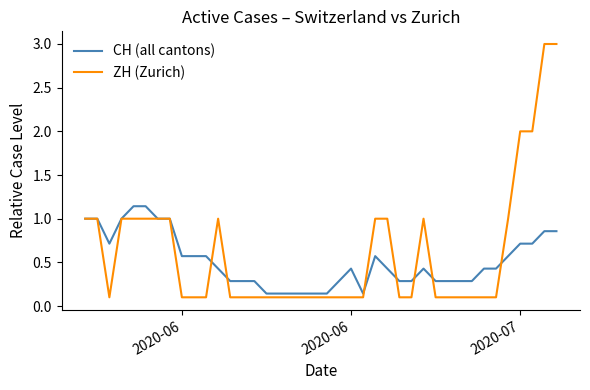

Rank the series by their maximum value, from highest to lowest.

ZH (Zurich), CH (all cantons)